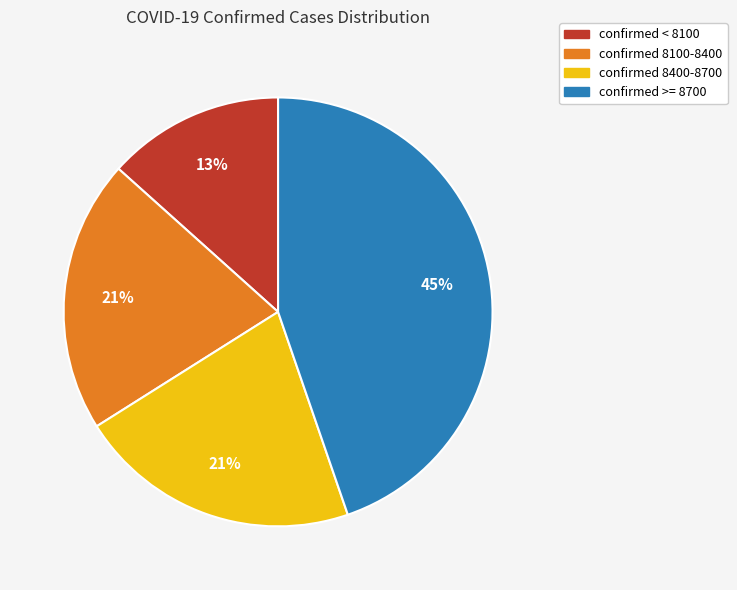

How many slices are in this pie chart?

4